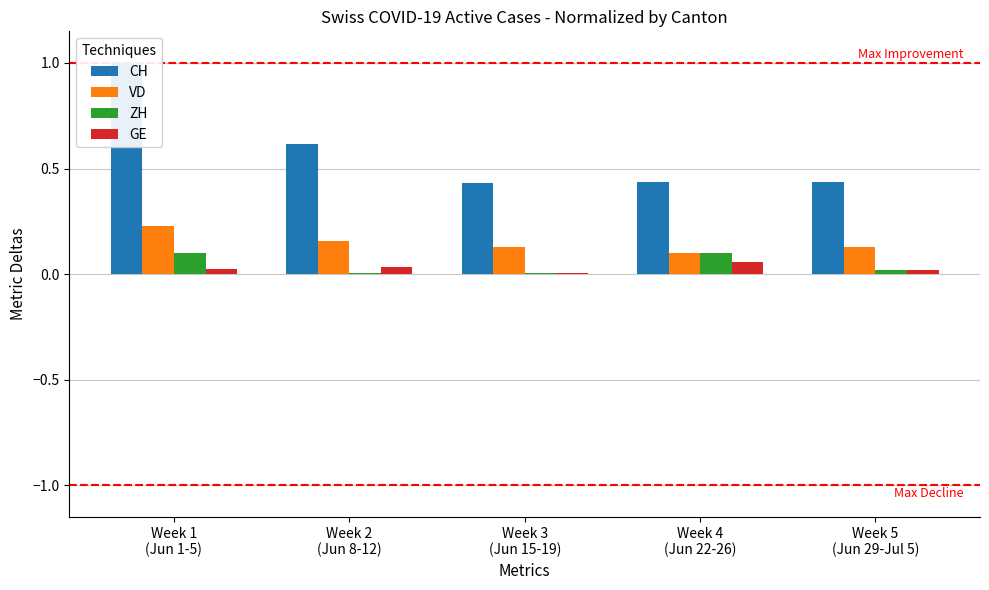

Reading left to right, transcribe all the data shown in this chart.

CH: 1.0	0.6	0.4	0.4	0.4
VD: 0.2	0.2	0.1	0.1	0.1
ZH: 0.1	0.0	0.0	0.1	0.0
GE: 0.0	0.0	0.0	0.1	0.0